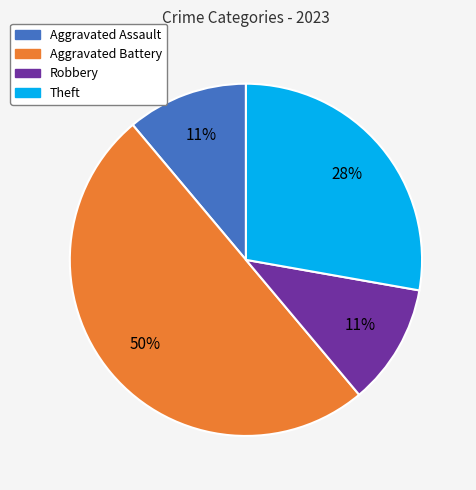

How many slices are in this pie chart?

4